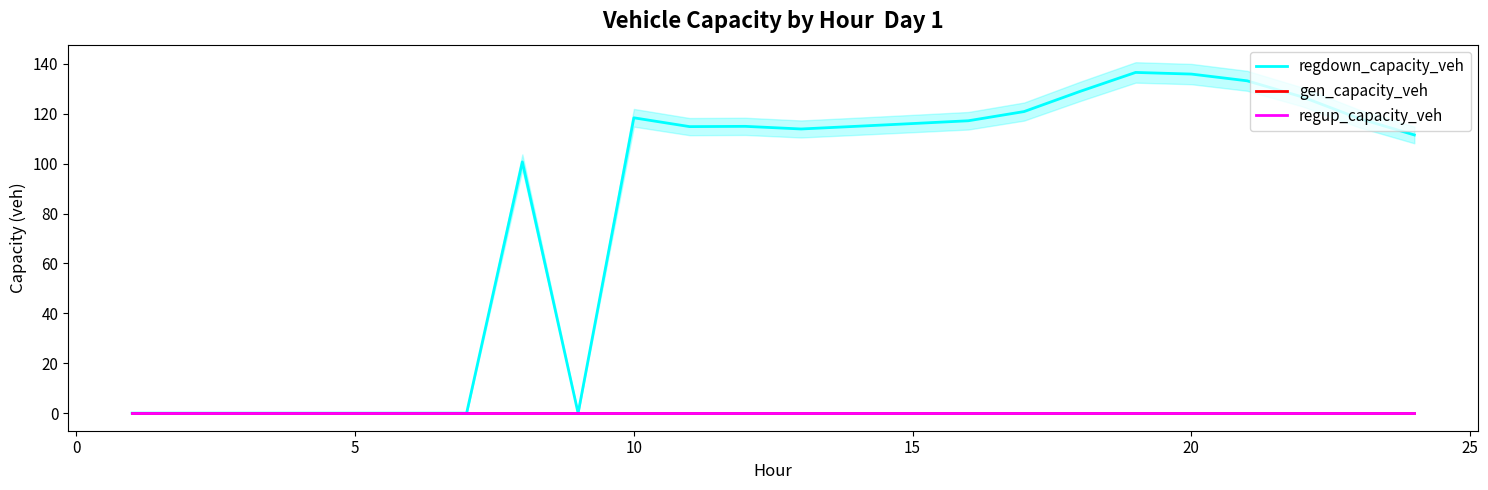

List the series in order of their peak value, highest first.

regdown_capacity_veh, gen_capacity_veh, regup_capacity_veh